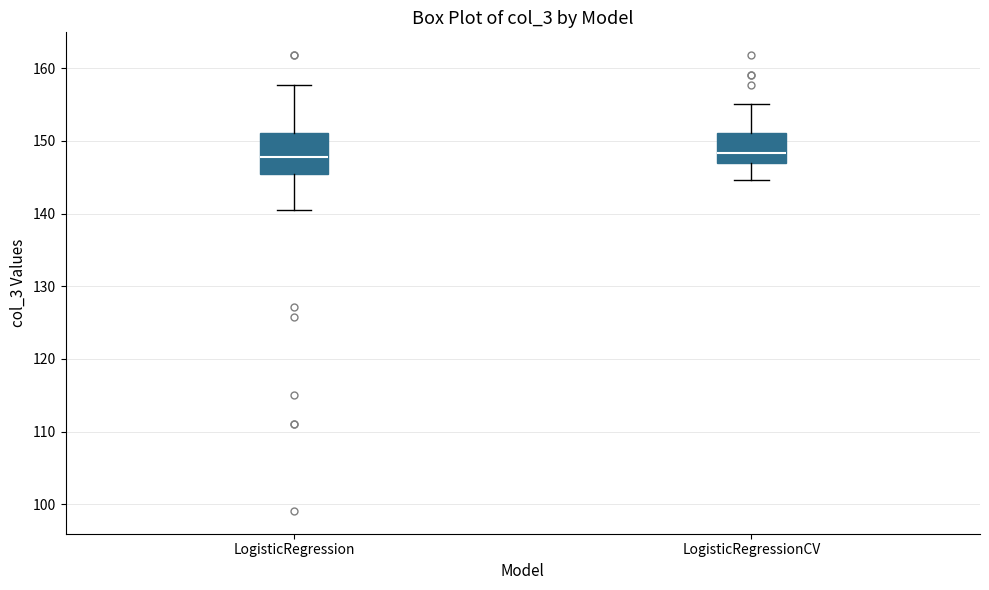

Reading left to right, read every box against the y-axis: the position of its median line, the range the box covers, and the ends of its whiskers. The values are not printed on the chart, so give them approximately, as read against the axis.

LogisticRegression: median 148, box 145 to 151, whiskers 141 to 158
LogisticRegressionCV: median 148, box 147 to 151, whiskers 145 to 155